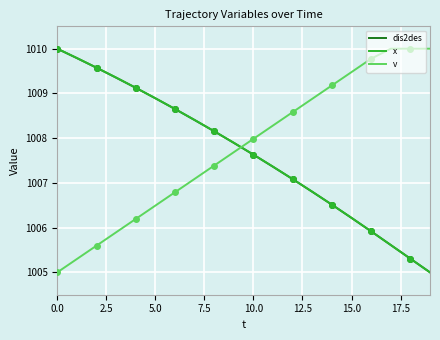

Reading left to right, transcribe all the data shown in this chart.

dis2des: 1010.0	1009.8	1009.6	1009.4	1009.1	1008.9	1008.7	1008.4	1008.2	1007.9	1007.6	1007.4	1007.1	1006.8	1006.5	1006.2	1005.9	1005.6	1005.3	1005.0
x: 1010.0	1009.8	1009.6	1009.4	1009.1	1008.9	1008.7	1008.4	1008.2	1007.9	1007.6	1007.4	1007.1	1006.8	1006.5	1006.2	1005.9	1005.6	1005.3	1005.0
v: 1005.0	1005.3	1005.6	1005.9	1006.2	1006.5	1006.8	1007.1	1007.4	1007.7	1008.0	1008.3	1008.6	1008.9	1009.2	1009.5	1009.8	1010.0	1010.0	1010.0